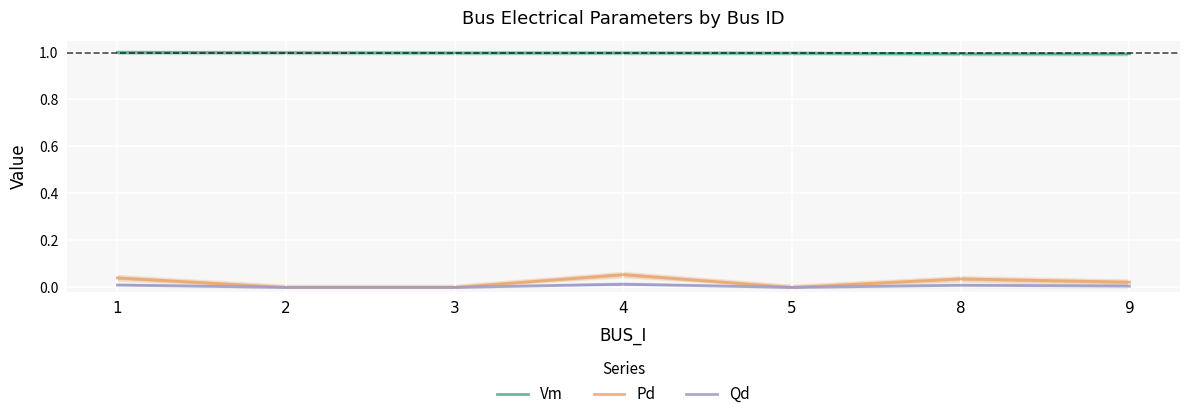

Between 5 and 9, which series saw the biggest shift?

Pd